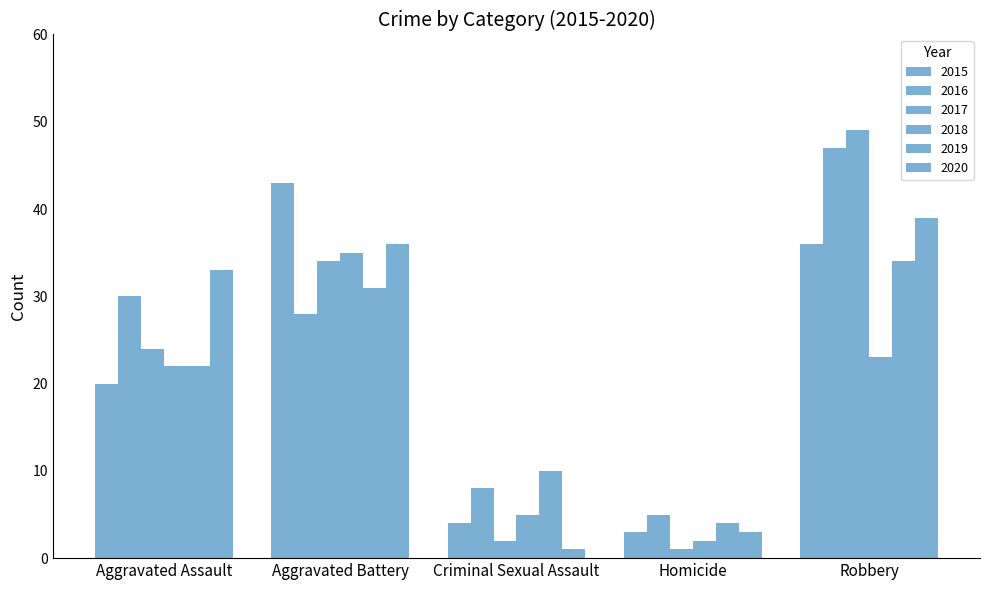

How many bars are there in total?

30